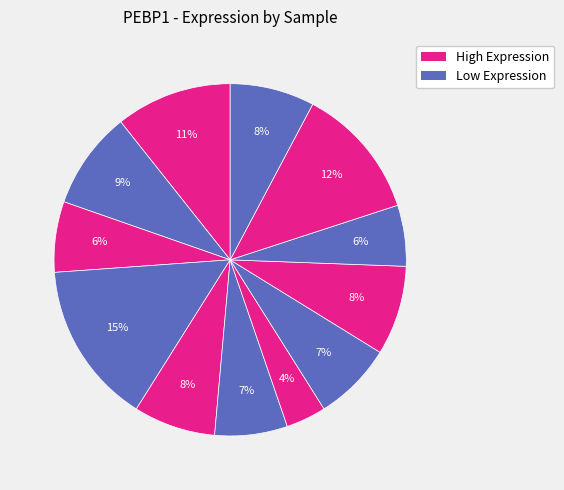

To the nearest percent, what is the average slice percentage?

8%